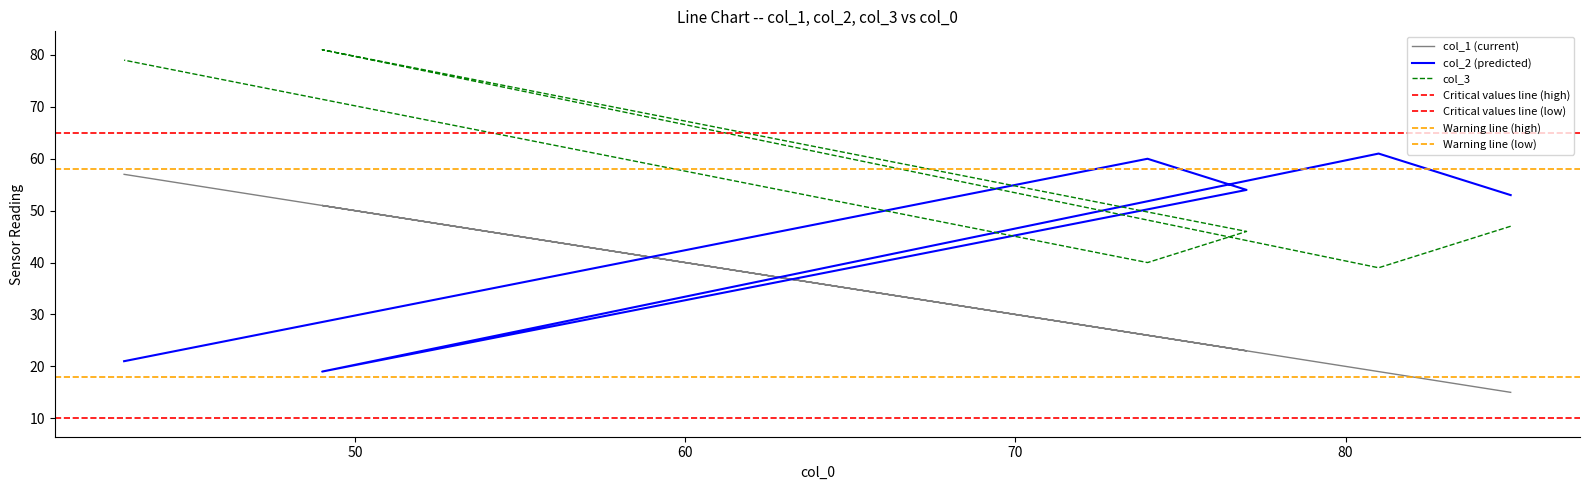

Where is col_1 nearest to the value 36?

74